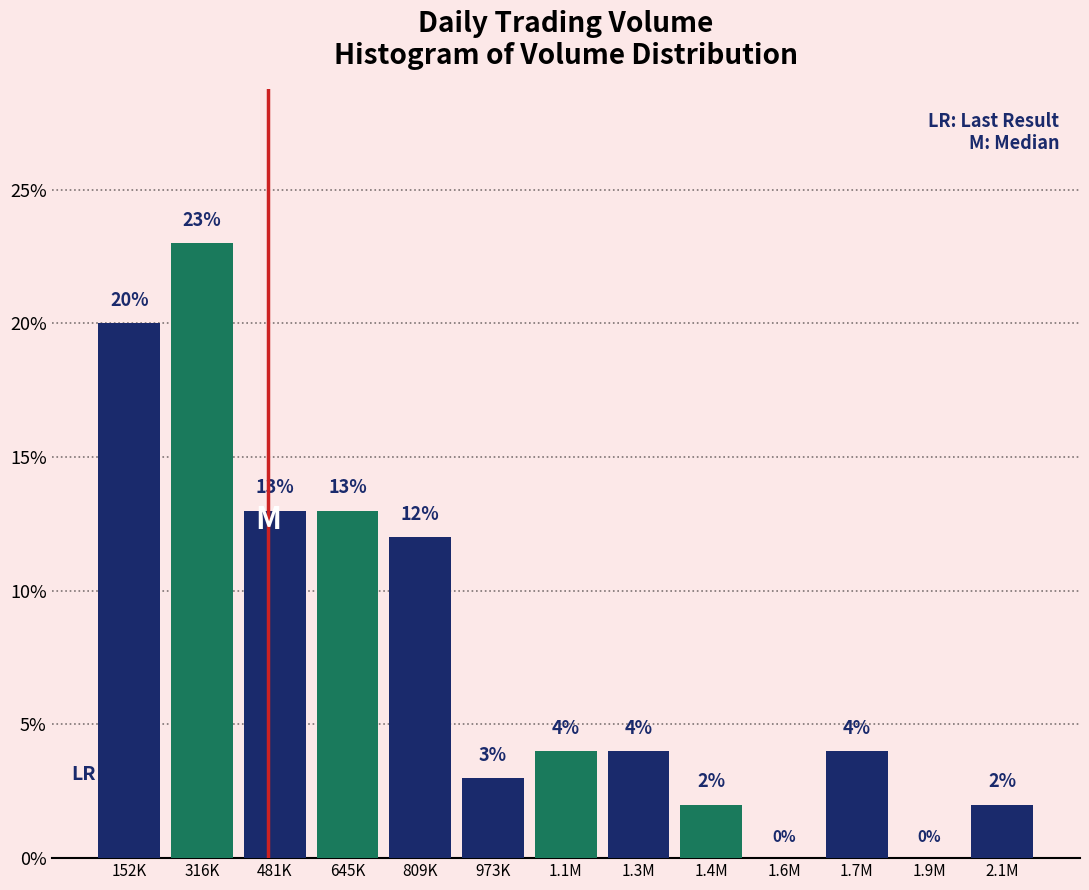

Reading left to right, what are all the values shown in this chart?

152K=20	316K=23	481K=13	645K=13	809K=12	973K=3	1.1M=4	1.3M=4	1.4M=2	1.6M=0	1.7M=4	1.9M=0	2.1M=2